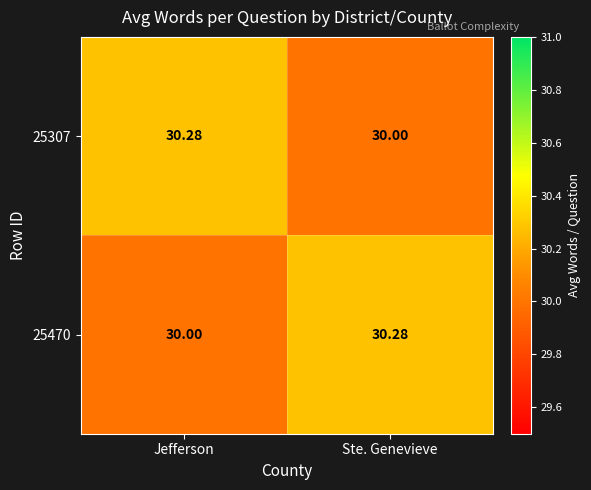

Count the number of data series in this chart.

2